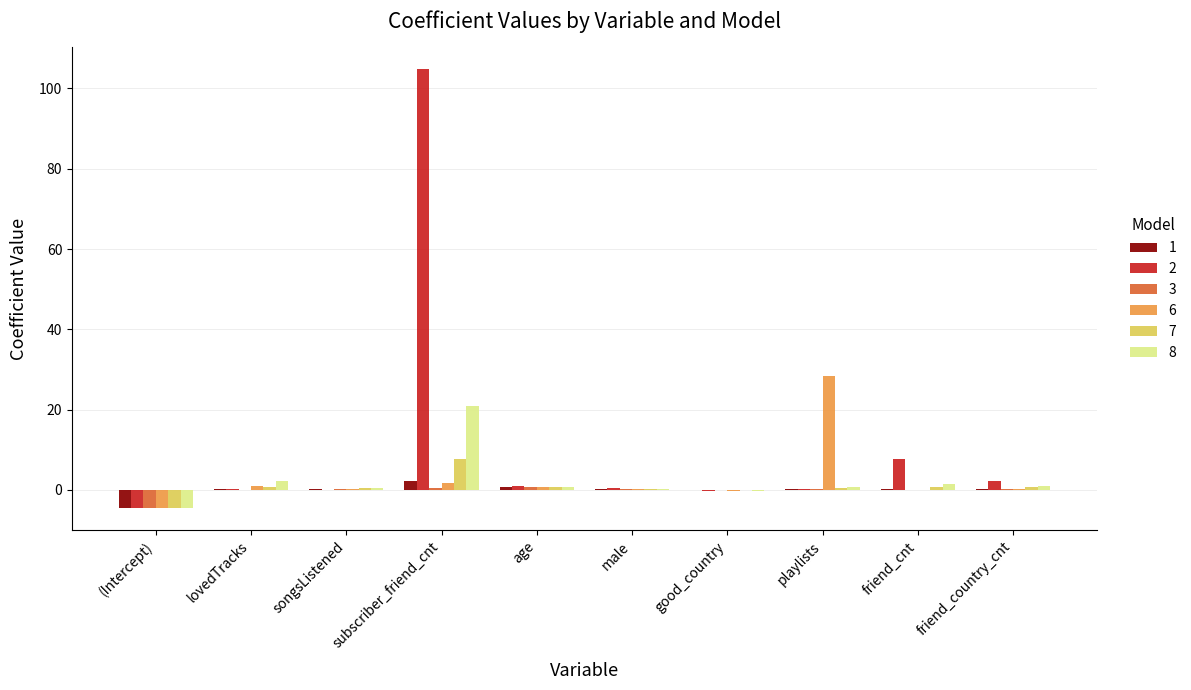

What is the maximum value shown in the chart?

104.8